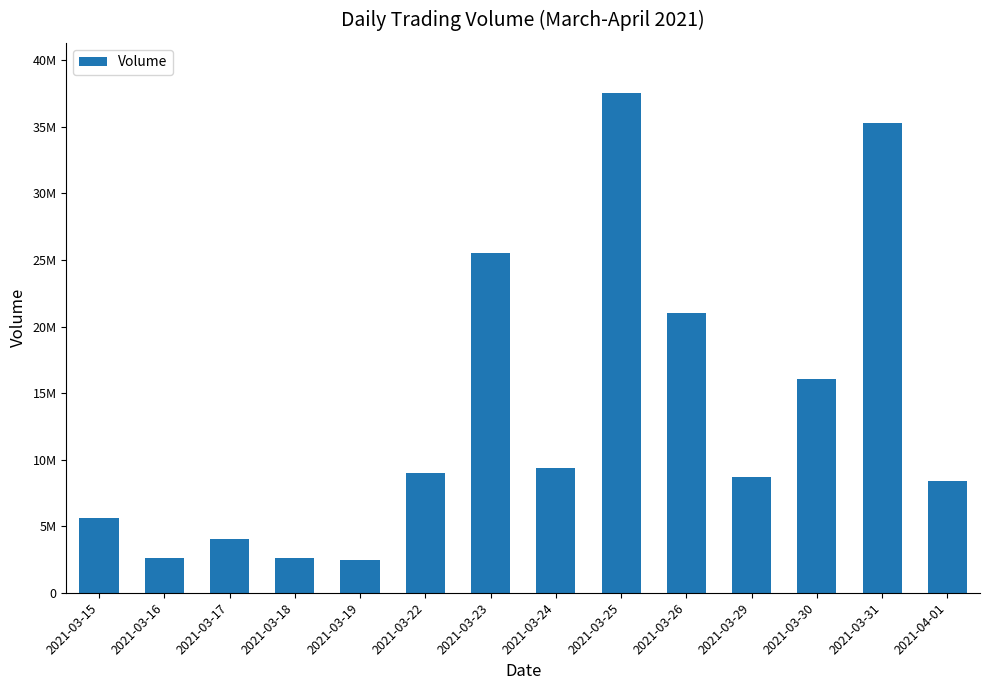

Are the bars horizontal?

No